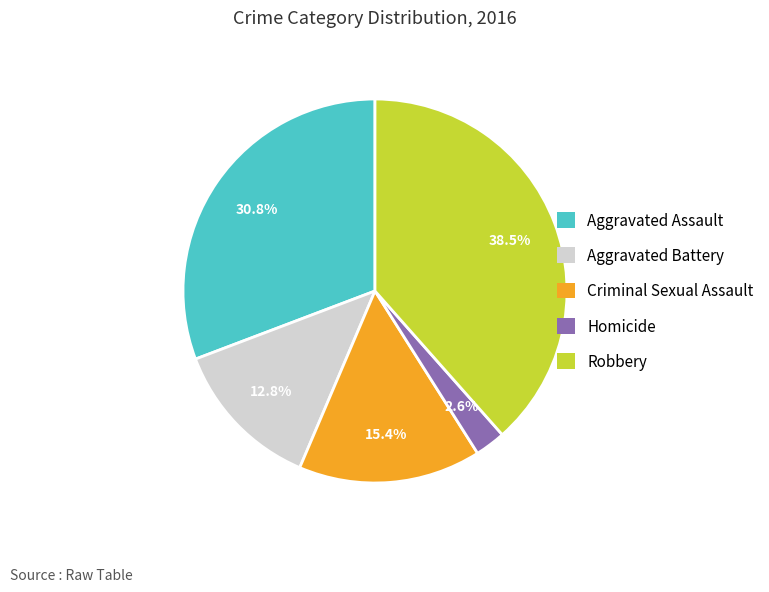

To the nearest percent, what portion does Homicide represent?

3%